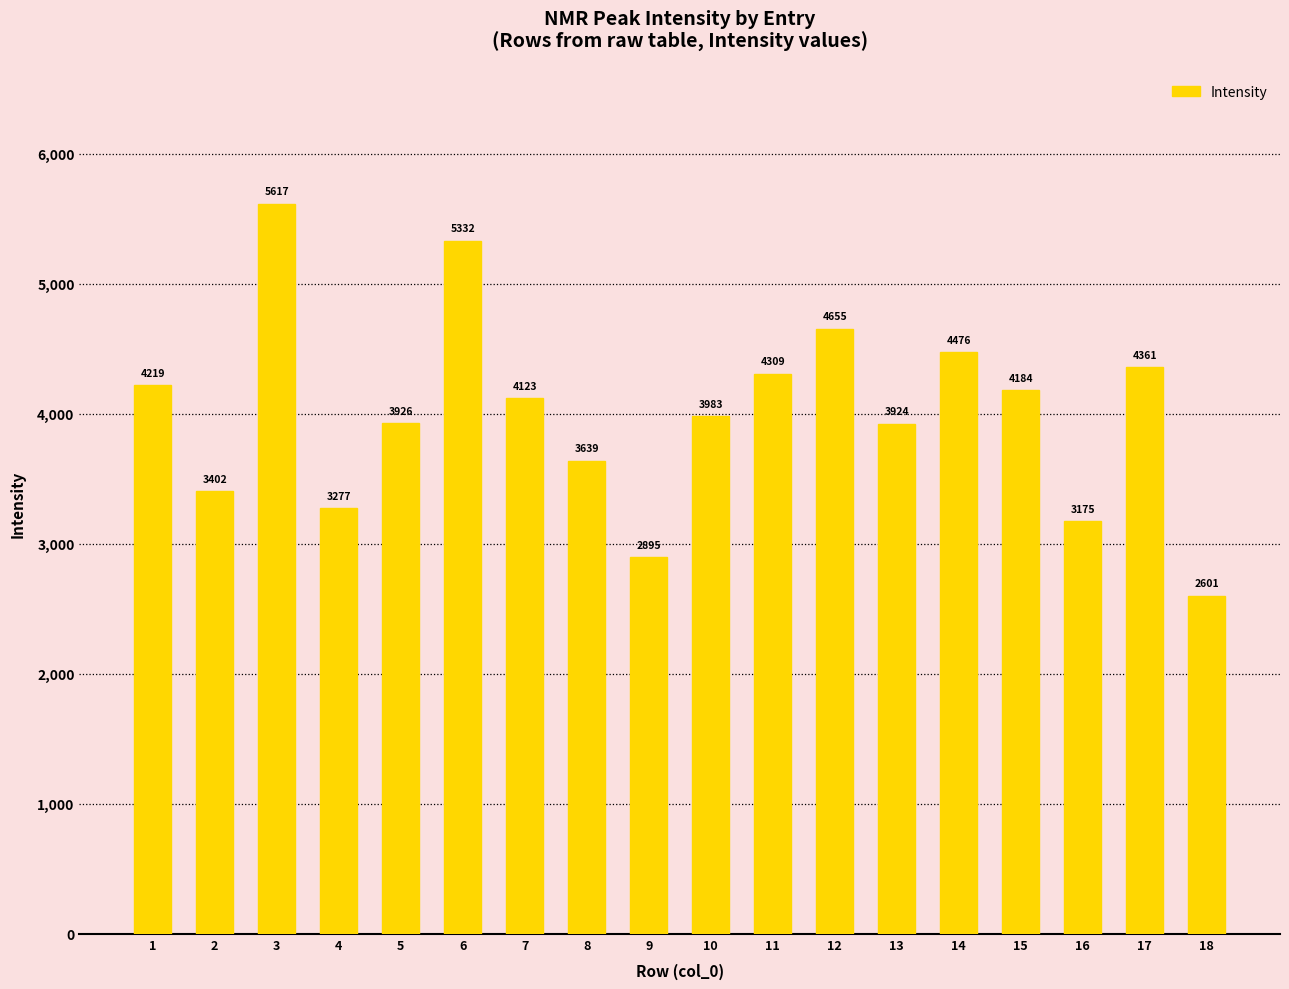

What is the value of the 12th bar from the left?

4655.4